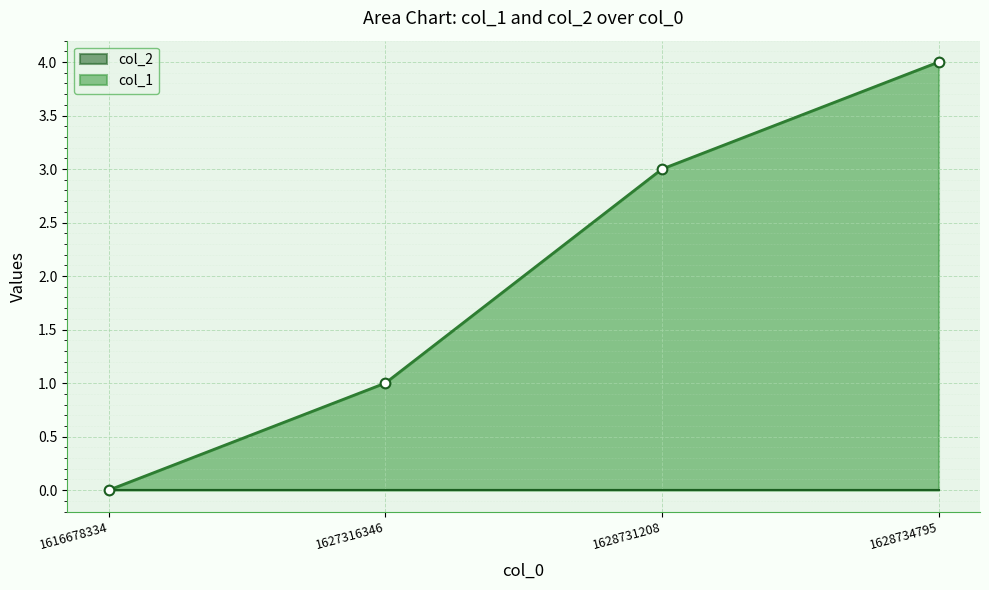

True or false: col_1 has a value of 5 at 1628731208.

False